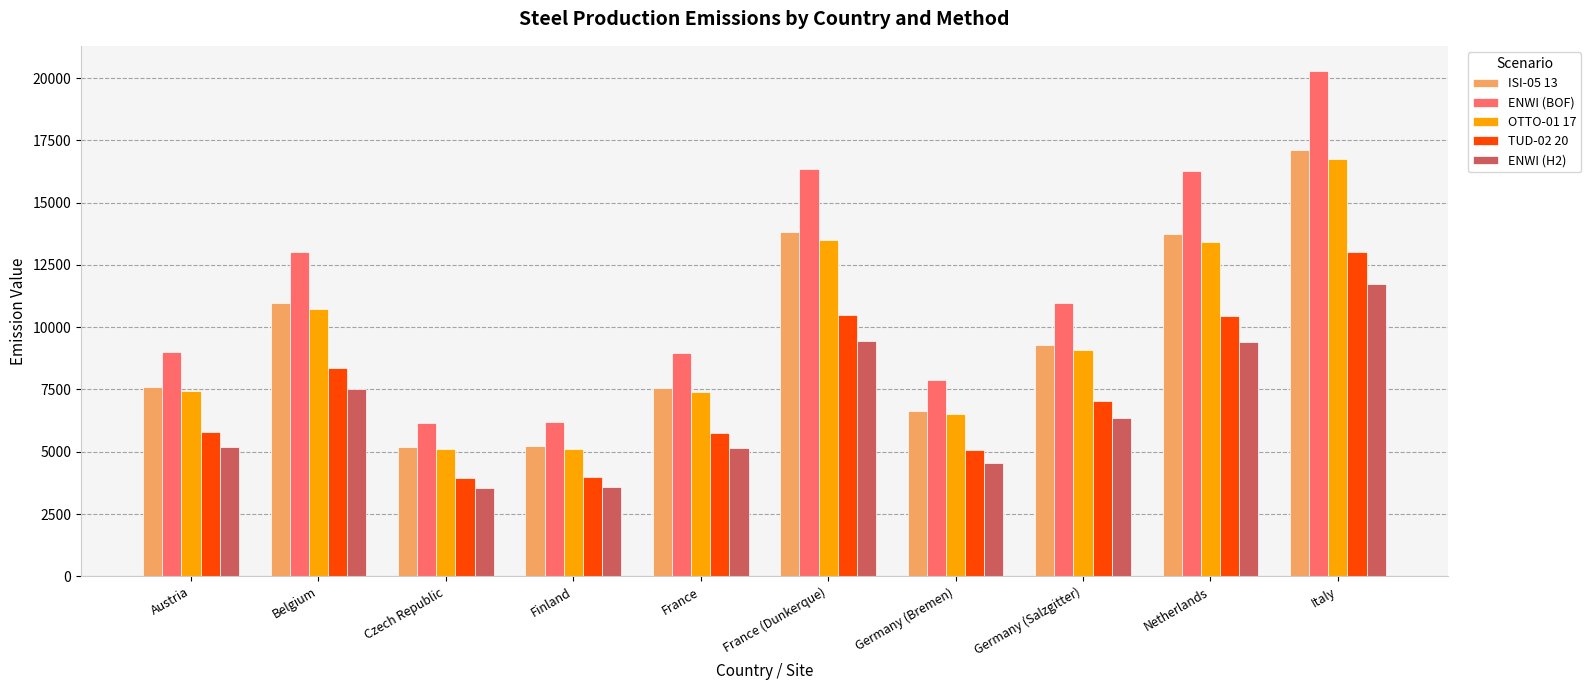

The value of ENWI (BOF) at France is 14314.7. True or false?

False